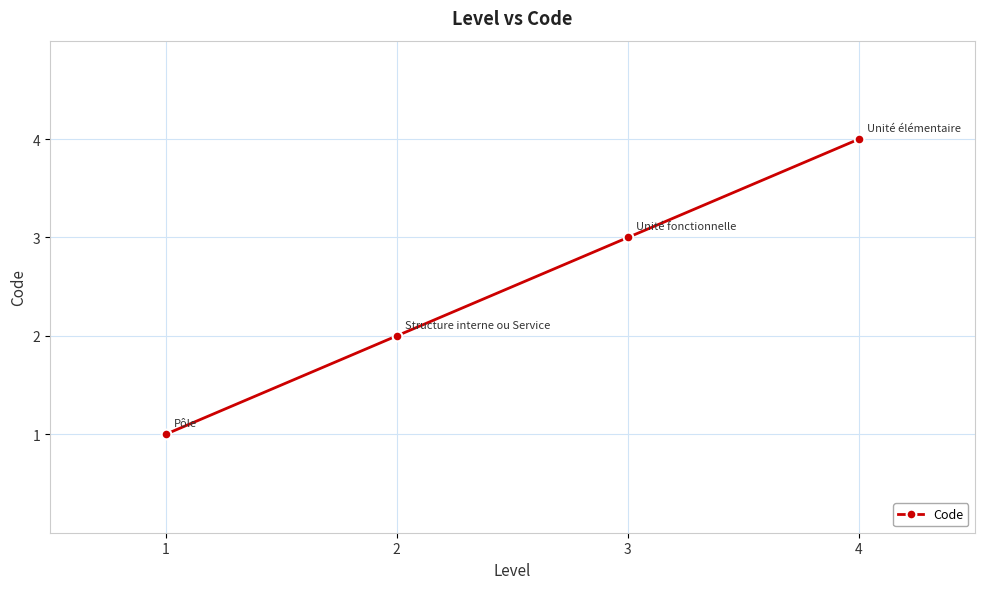

True or false: there are more than 1 points higher than both neighbors.

False